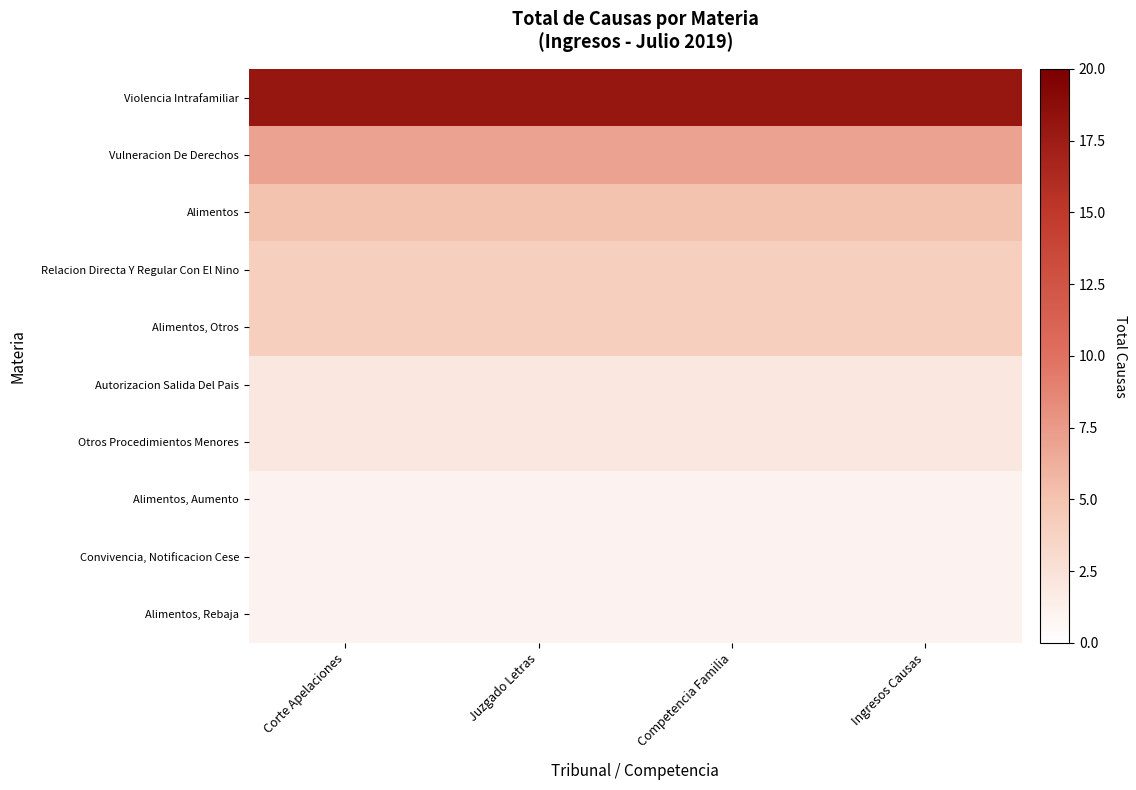

Reading left to right, what are all the values shown in this chart?

Violencia Intrafamiliar: Corte Apelaciones=18	Juzgado Letras=18	Competencia Familia=18	Ingresos Causas=18
Vulneracion De Derechos: Corte Apelaciones=7	Juzgado Letras=7	Competencia Familia=7	Ingresos Causas=7
Alimentos: Corte Apelaciones=5	Juzgado Letras=5	Competencia Familia=5	Ingresos Causas=5
Relacion Directa Y Regular Con El Nino: Corte Apelaciones=4	Juzgado Letras=4	Competencia Familia=4	Ingresos Causas=4
Alimentos, Otros: Corte Apelaciones=4	Juzgado Letras=4	Competencia Familia=4	Ingresos Causas=4
Autorizacion Salida Del Pais: Corte Apelaciones=2	Juzgado Letras=2	Competencia Familia=2	Ingresos Causas=2
Otros Procedimientos Menores: Corte Apelaciones=2	Juzgado Letras=2	Competencia Familia=2	Ingresos Causas=2
Alimentos, Aumento: Corte Apelaciones=1	Juzgado Letras=1	Competencia Familia=1	Ingresos Causas=1
Convivencia, Notificacion Cese: Corte Apelaciones=1	Juzgado Letras=1	Competencia Familia=1	Ingresos Causas=1
Alimentos, Rebaja: Corte Apelaciones=1	Juzgado Letras=1	Competencia Familia=1	Ingresos Causas=1